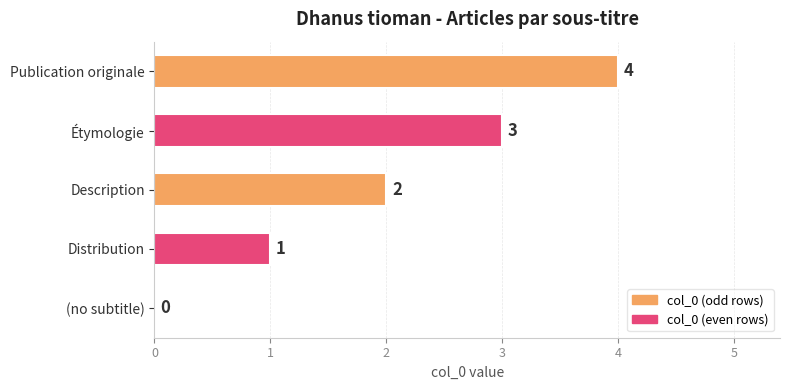

How many data points does each series have?

5